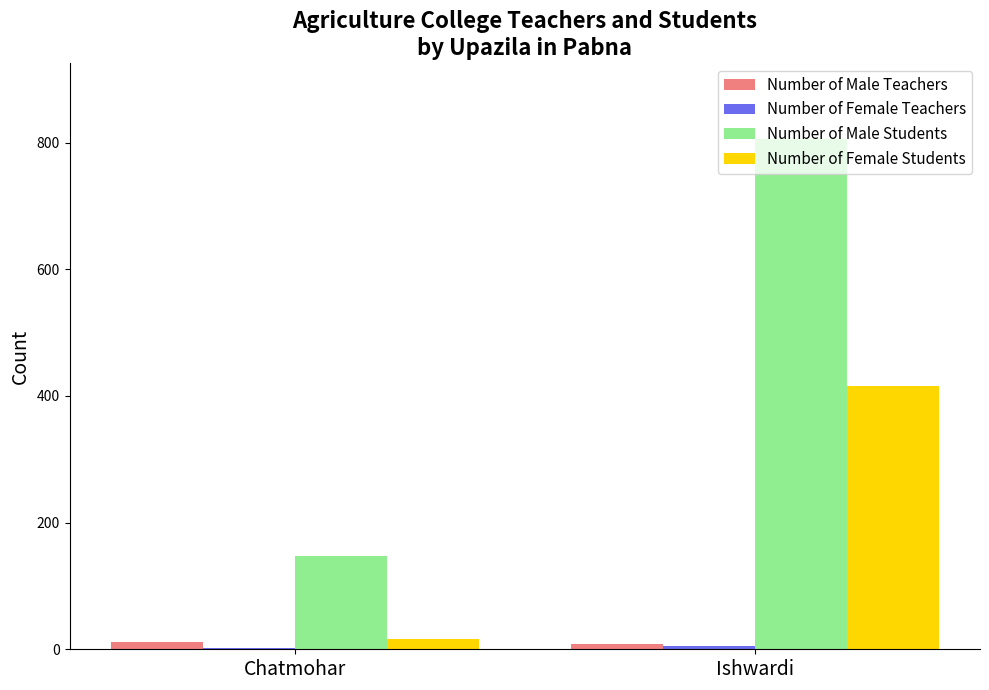

Which category has the highest value across all series?

Ishwardi